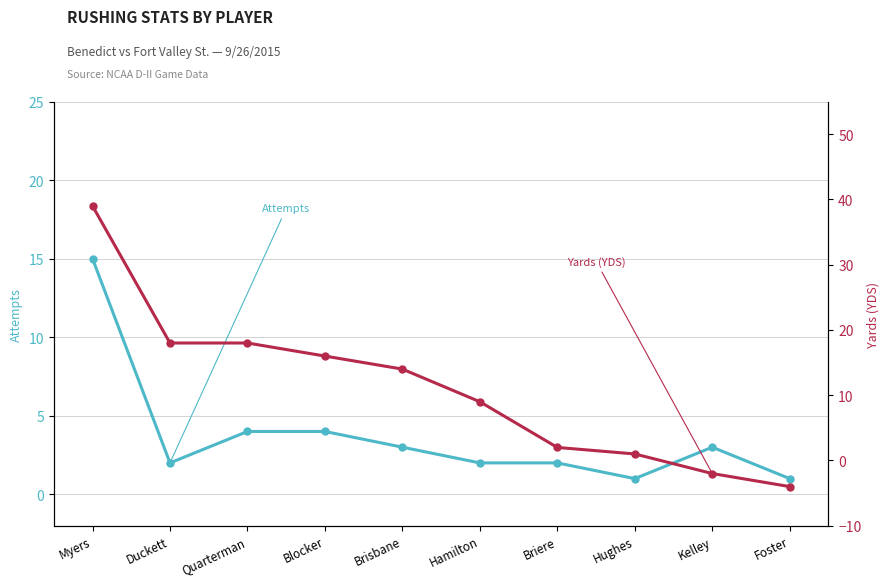

At which label is Yards (YDS) closest to 17?

Duckett